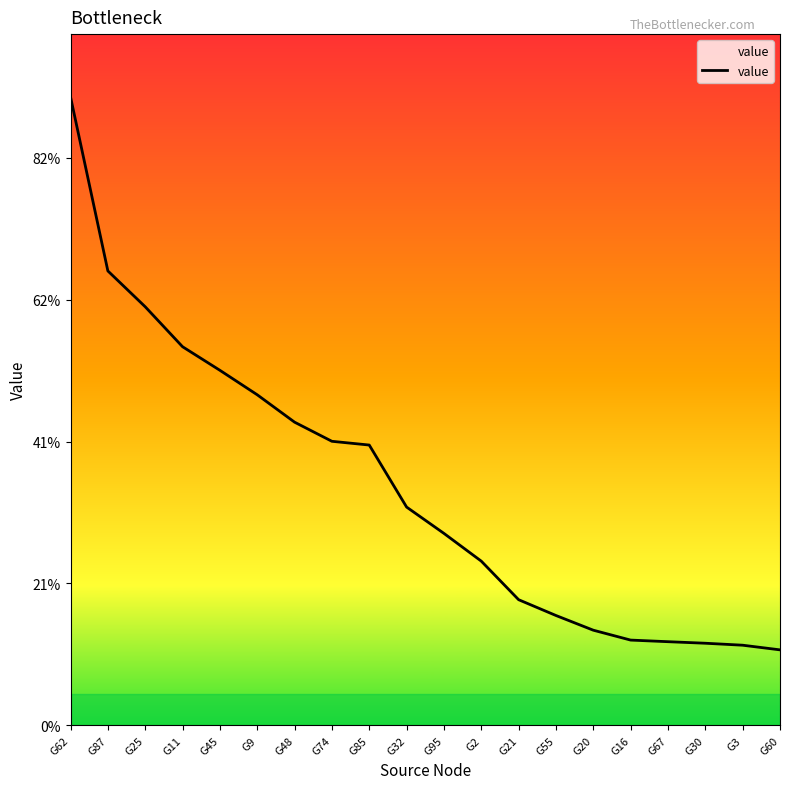

Reading left to right, what are all the values shown in this chart?

0.1	0.1	0.1	0.1	0.1	0.0	0.0	0.0	0.0	0.0	0.0	0.0	0.0	0.0	0.0	0.0	0.0	0.0	0.0	0.0